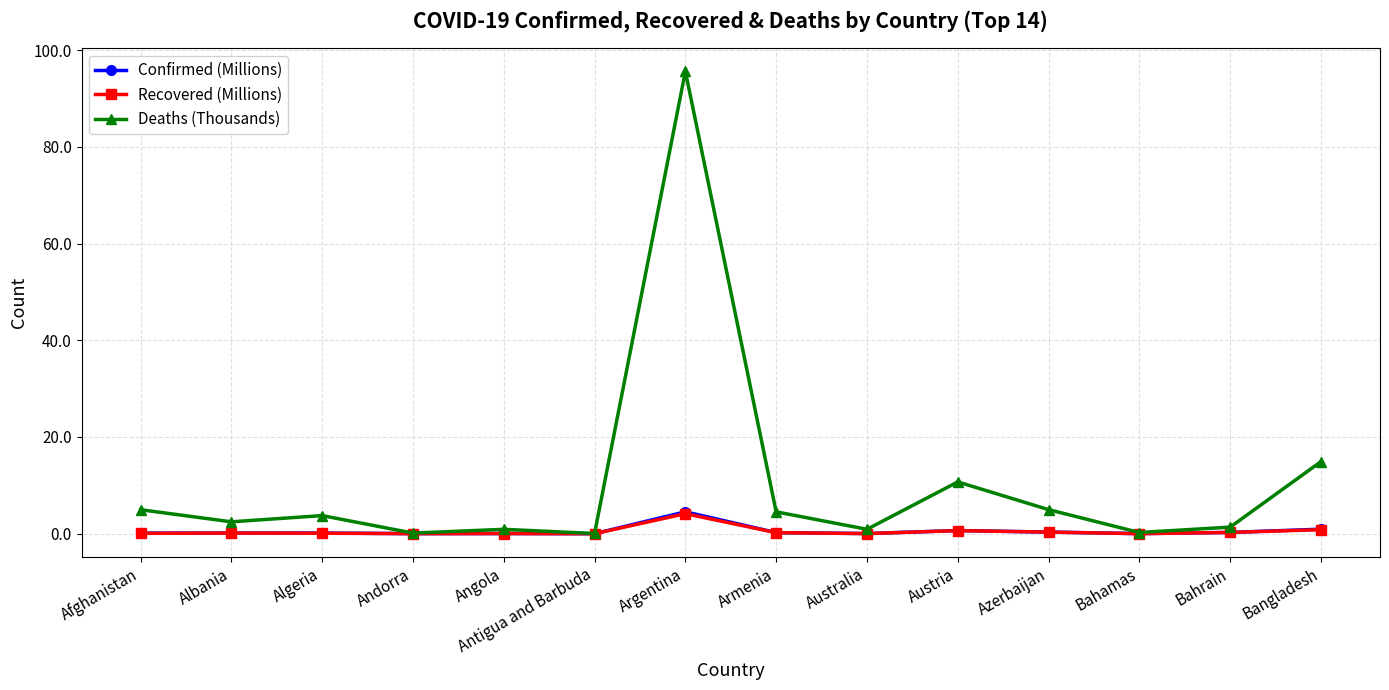

True or false: Recovered (Millions) and Confirmed (Millions) intersect in this chart.

False